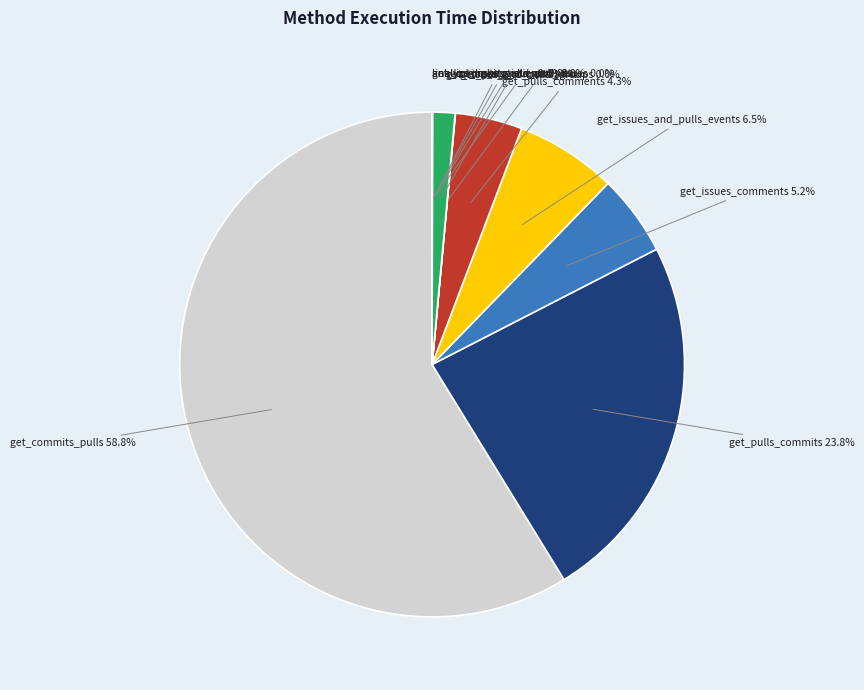

Count the number of slices in the pie.

11